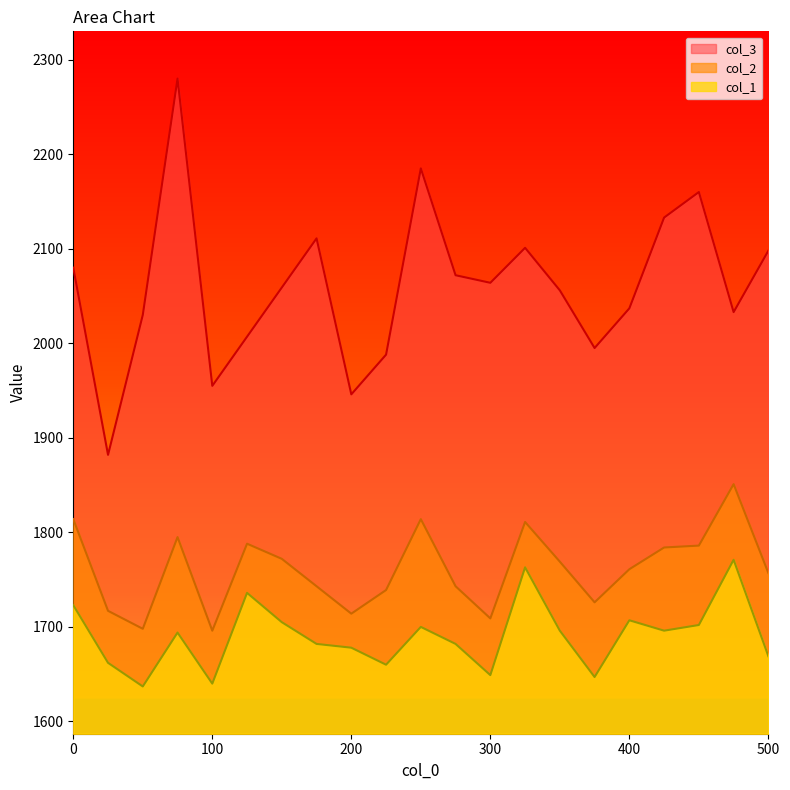

The value of col_1 at 400 is 1707. True or false?

True